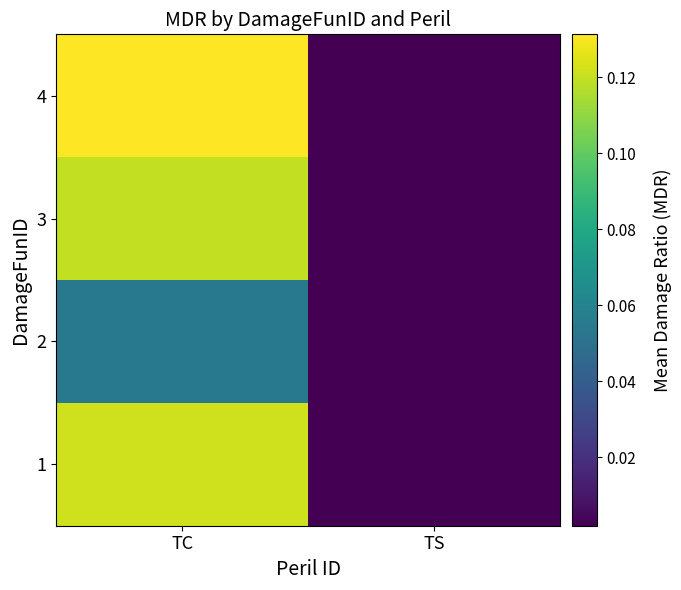

What is the spread (max minus min) of values at TC?

0.1